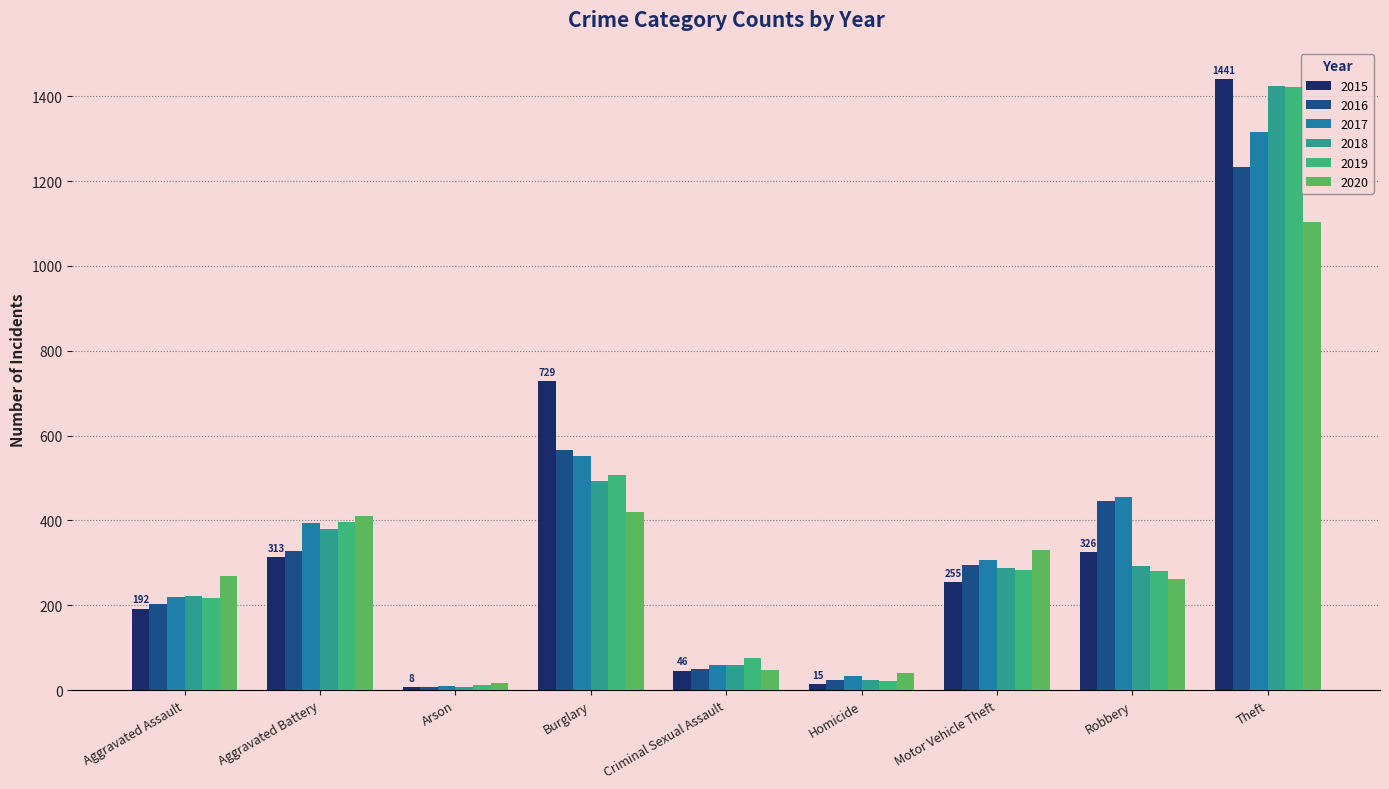

The value of 2020 at Aggravated Assault is 268. True or false?

True